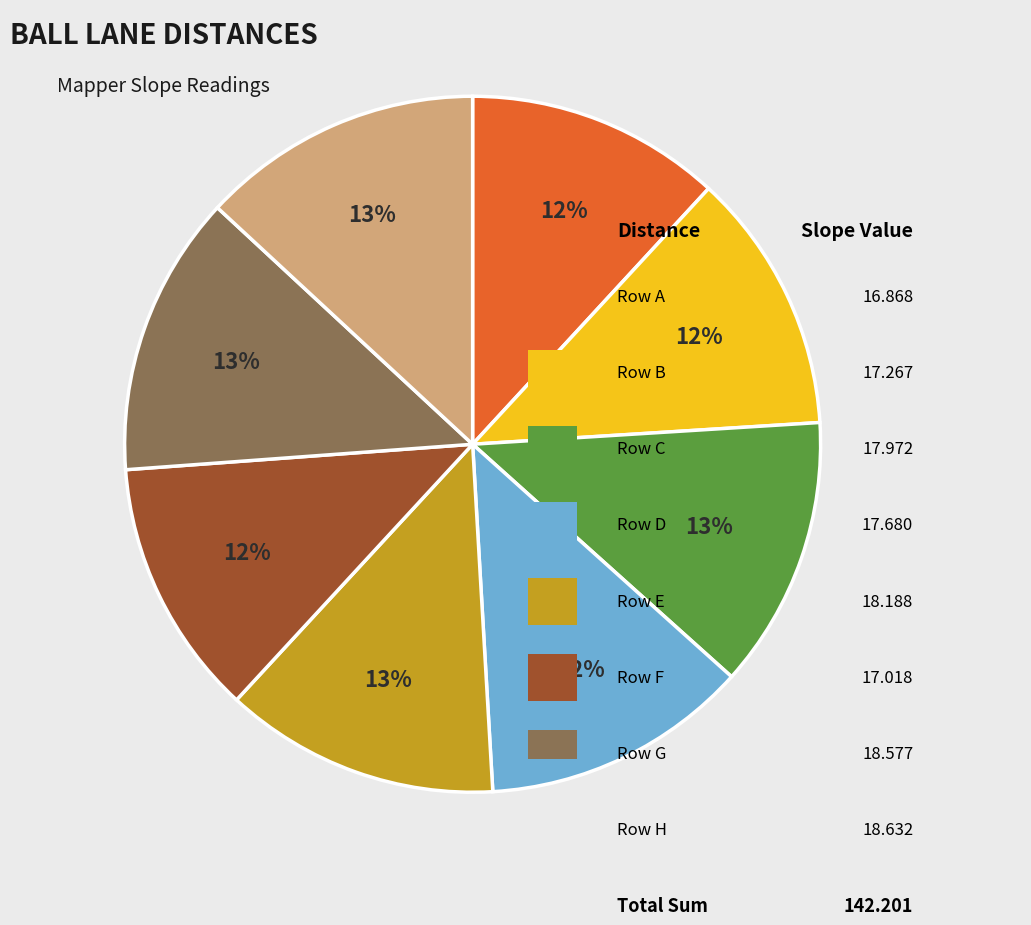

To the nearest percent, what is the average slice percentage?

12%